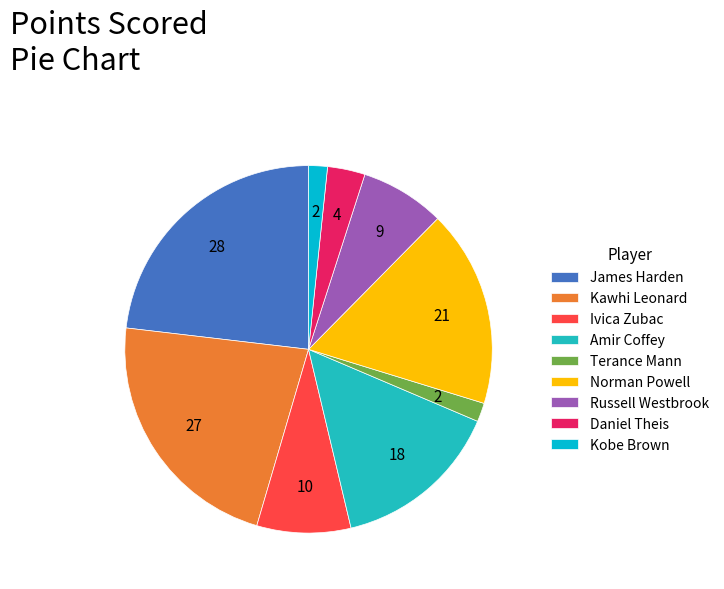

True or false: James Harden accounts for 23% of the total.

True